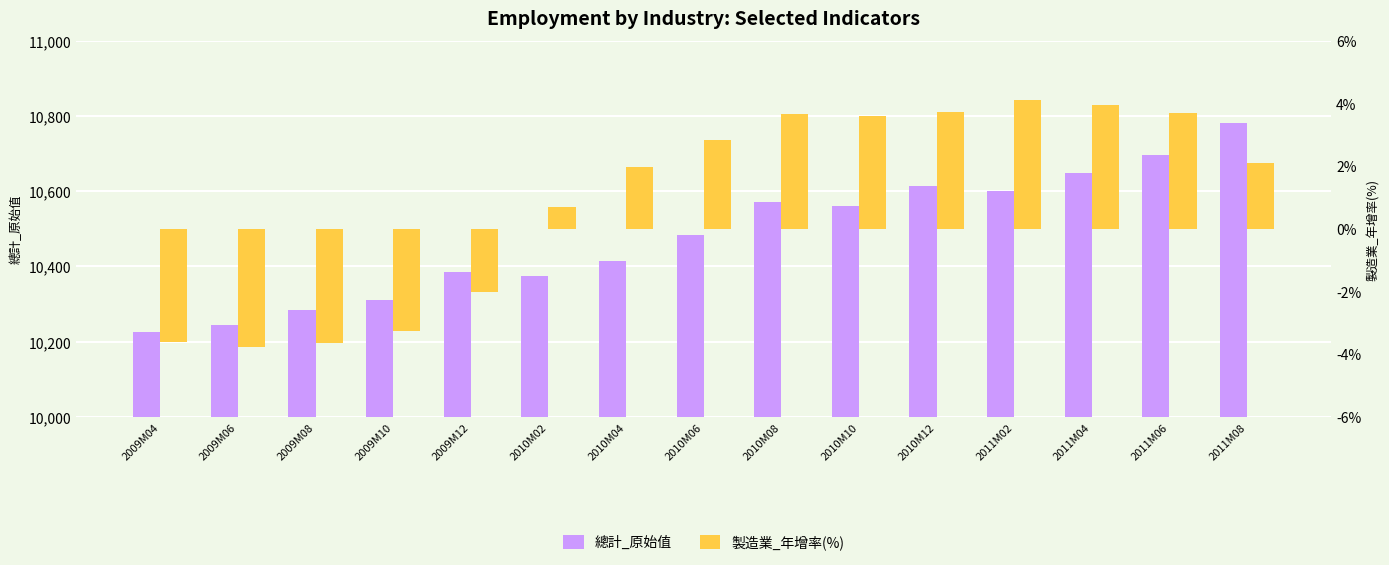

Between 2009M04 and 2009M06, which series saw the biggest shift?

總計_原始值